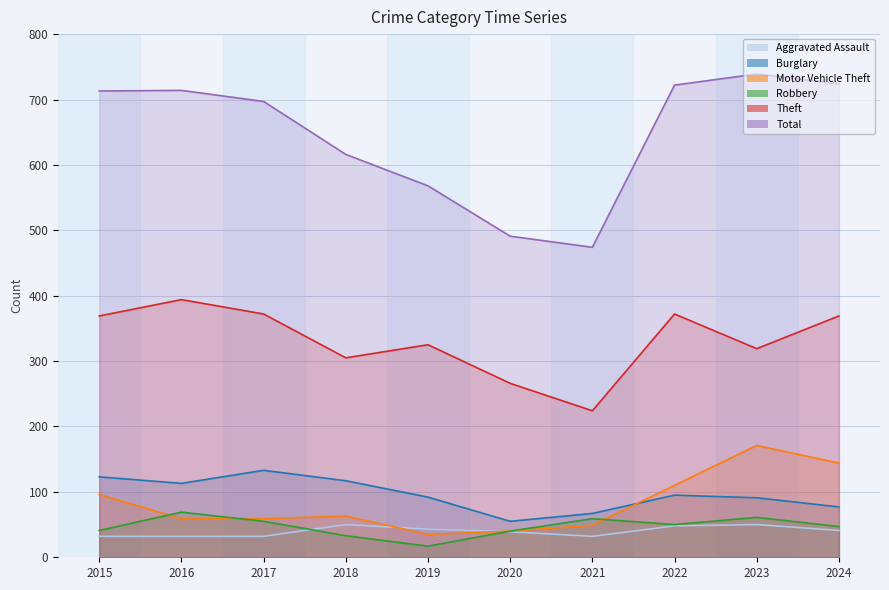

Does the chart have visible grid lines?

Yes